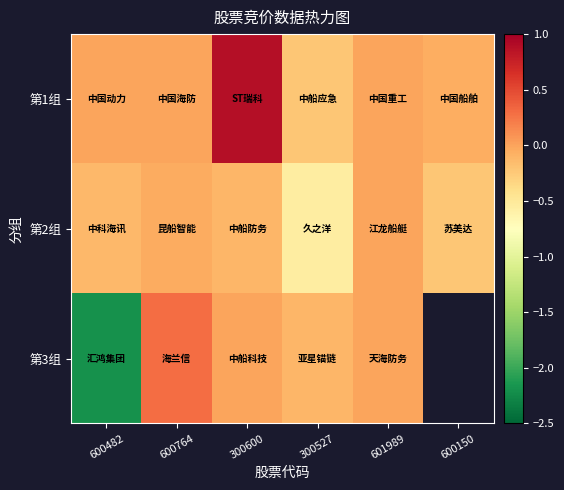

What is the spread (max minus min) of values at 600764?

0.3